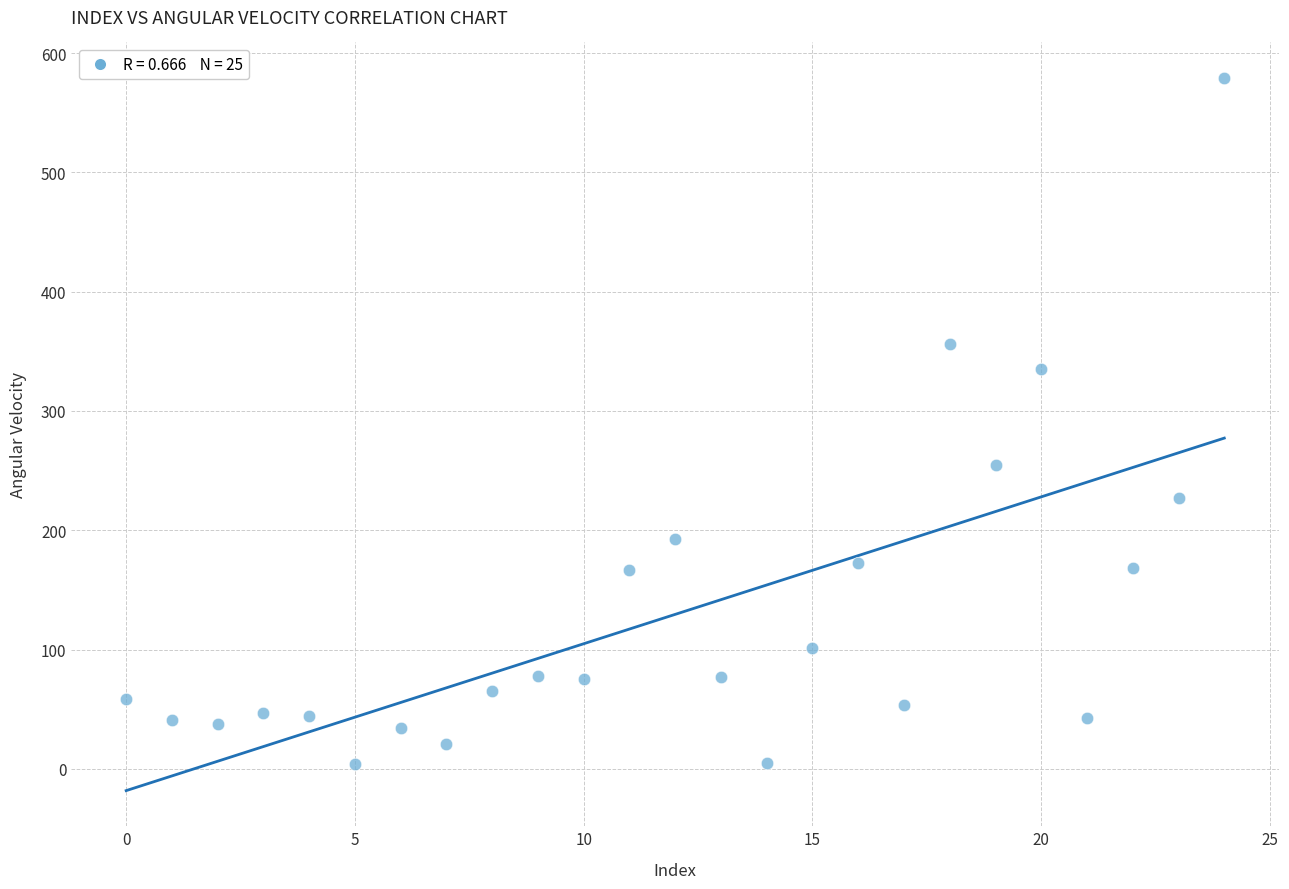

What Y value in the scatter plot is closest to 291?

255.0